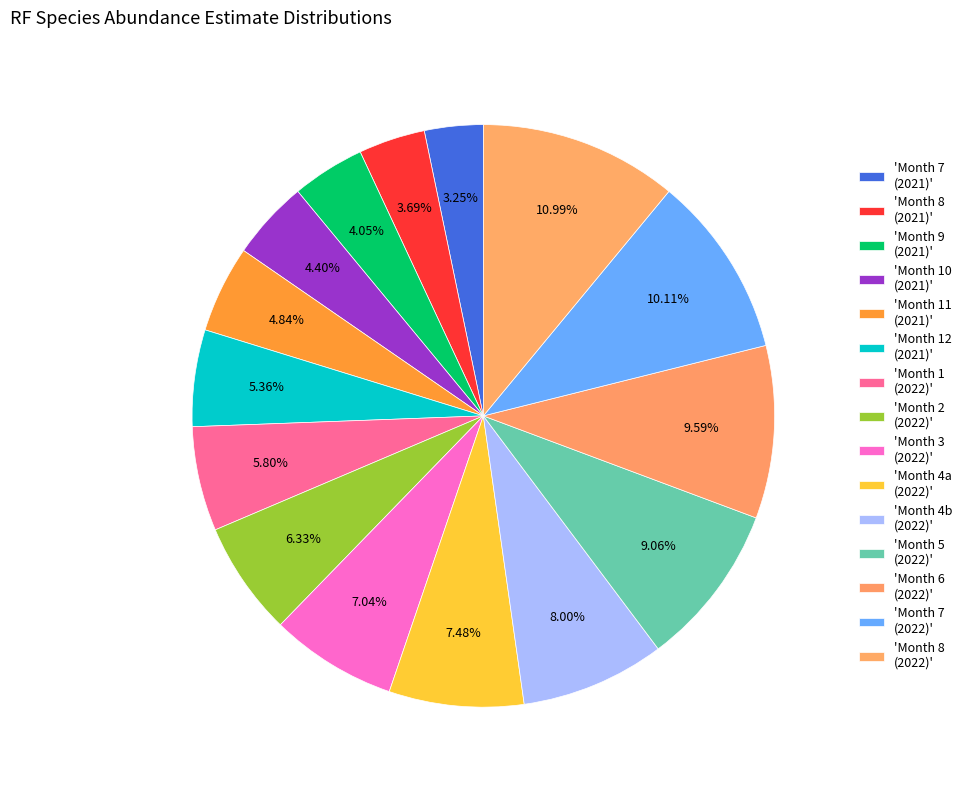

Does any single category account for the majority?

No